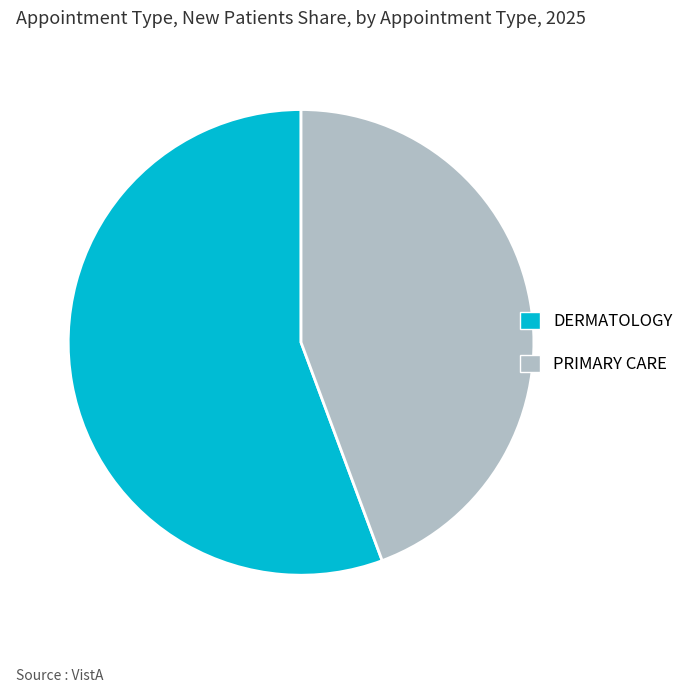

Rank the categories by value from lowest to highest.

PRIMARY CARE, DERMATOLOGY